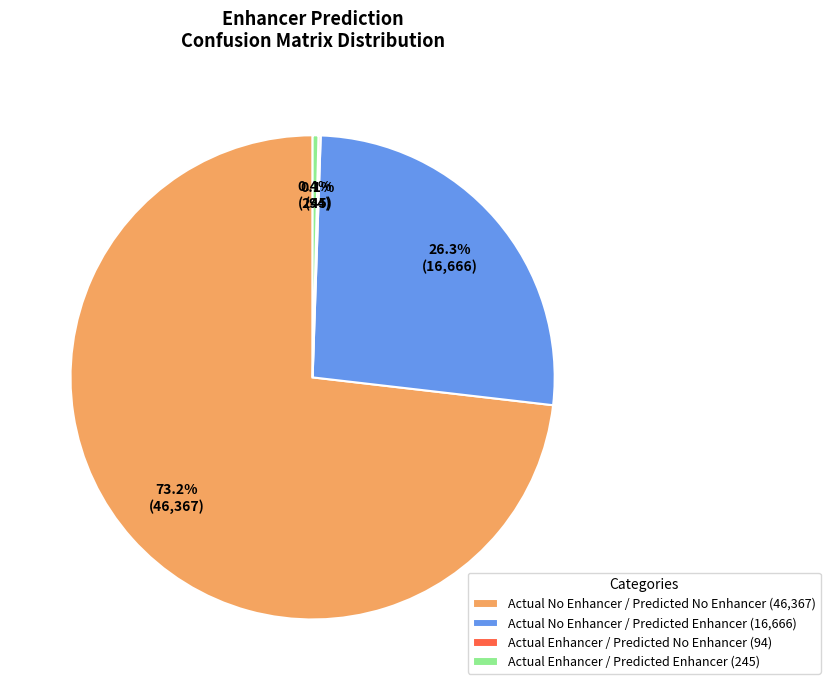

To the nearest percent, what is the difference between the largest and smallest slice percentages?

73%